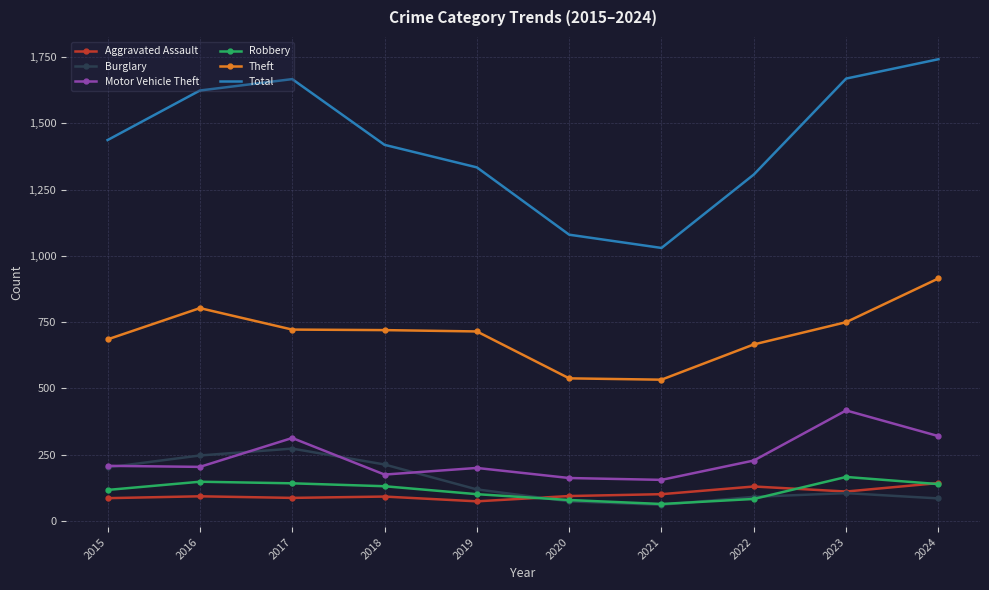

What is the minimum value for Total?

1030